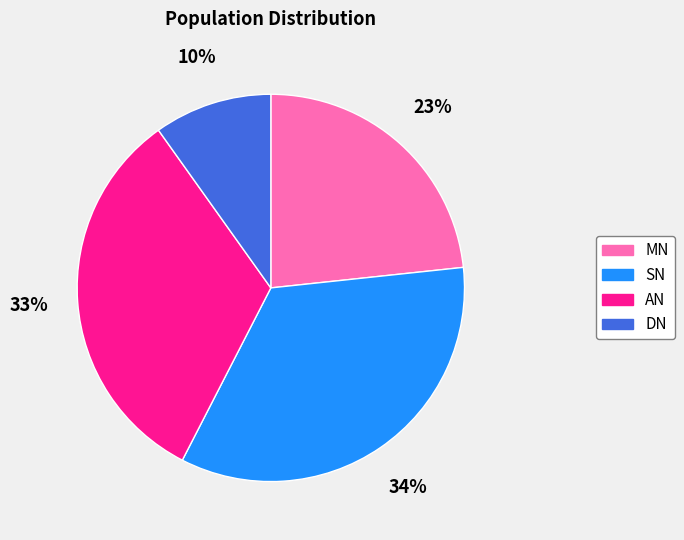

How many segments does this pie chart have?

4